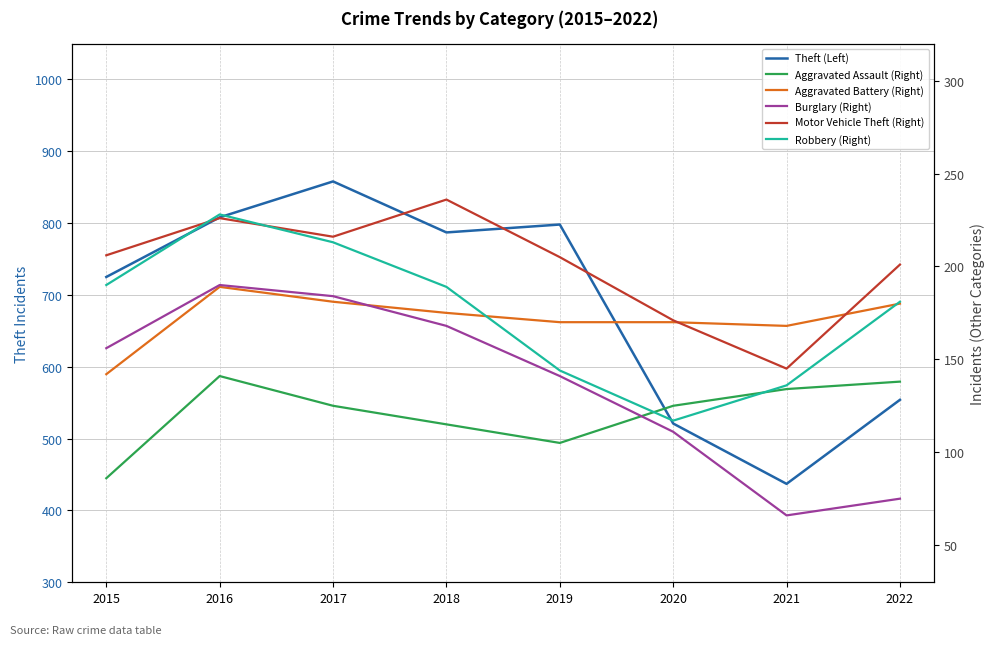

At 2022, list the series in order from largest to smallest.

Theft (Left), Motor Vehicle Theft (Right), Robbery (Right), Aggravated Battery (Right), Aggravated Assault (Right), Burglary (Right)